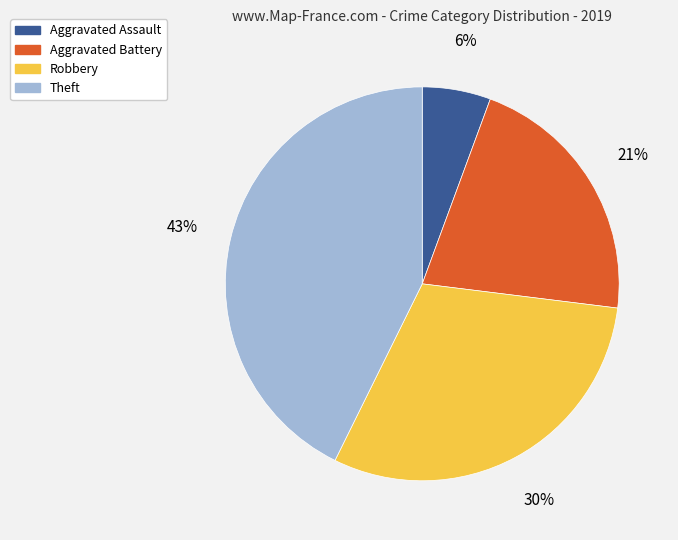

To the nearest percent, what is the average slice percentage?

25%